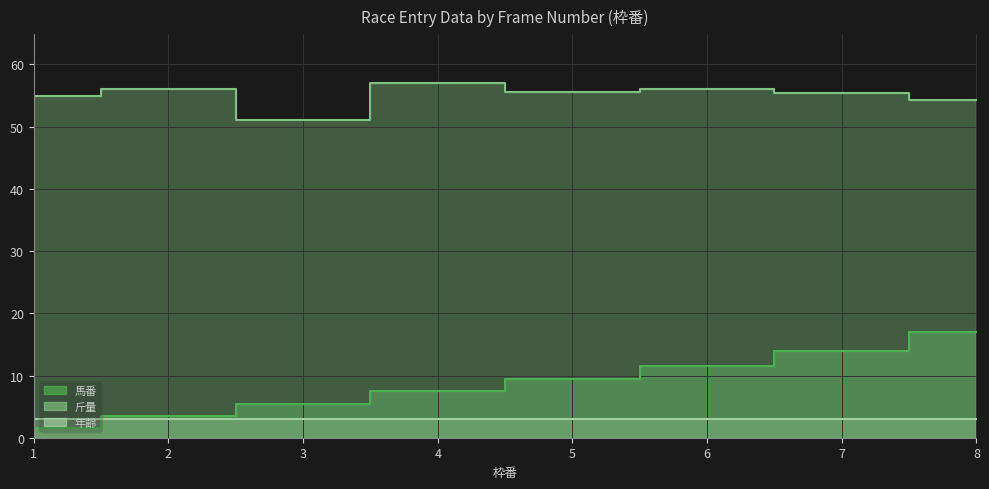

How many data points in 馬番 are less than 9?

4